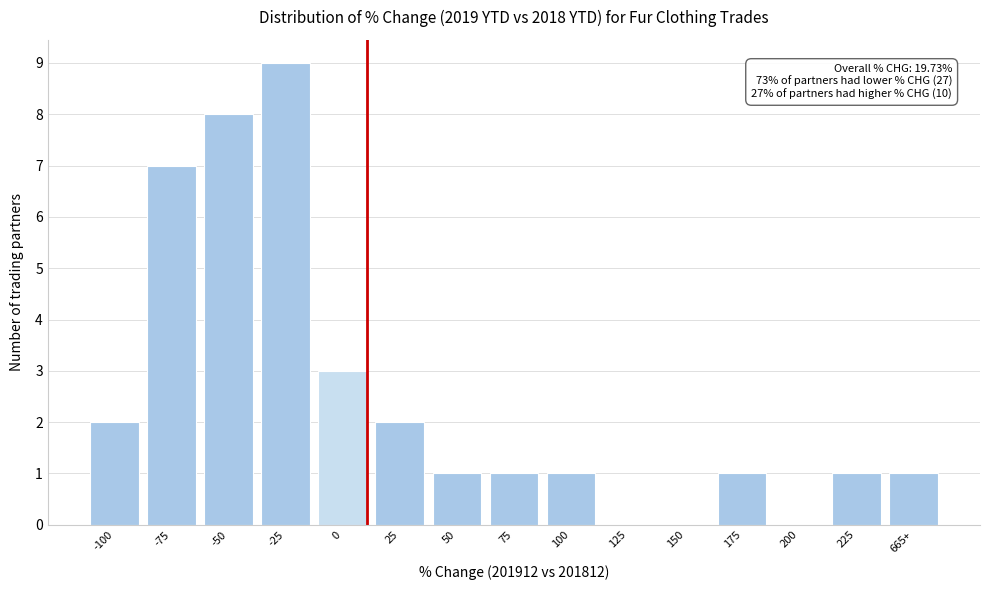

Reading left to right, list all the values displayed in this chart.

-100=2	-75=7	-50=8	-25=9	0=3	25=2	50=1	75=1	100=1	125=0	150=0	175=1	200=0	225=1	665+=1